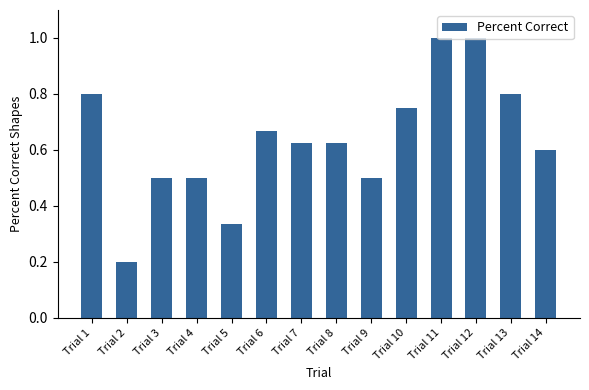

What is the sum of all values?

8.9